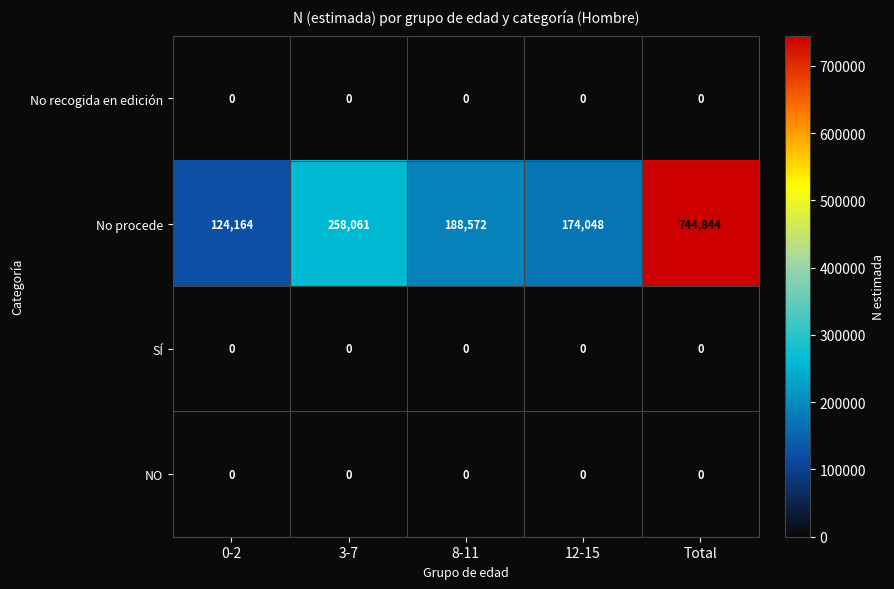

Reading left to right, transcribe all the data shown in this chart.

No recogida en edición: 0-2=0	3-7=0	8-11=0	12-15=0	Total=0
No procede: 0-2=124164	3-7=258061	8-11=188572	12-15=174048	Total=744844
SÍ: 0-2=0	3-7=0	8-11=0	12-15=0	Total=0
NO: 0-2=0	3-7=0	8-11=0	12-15=0	Total=0